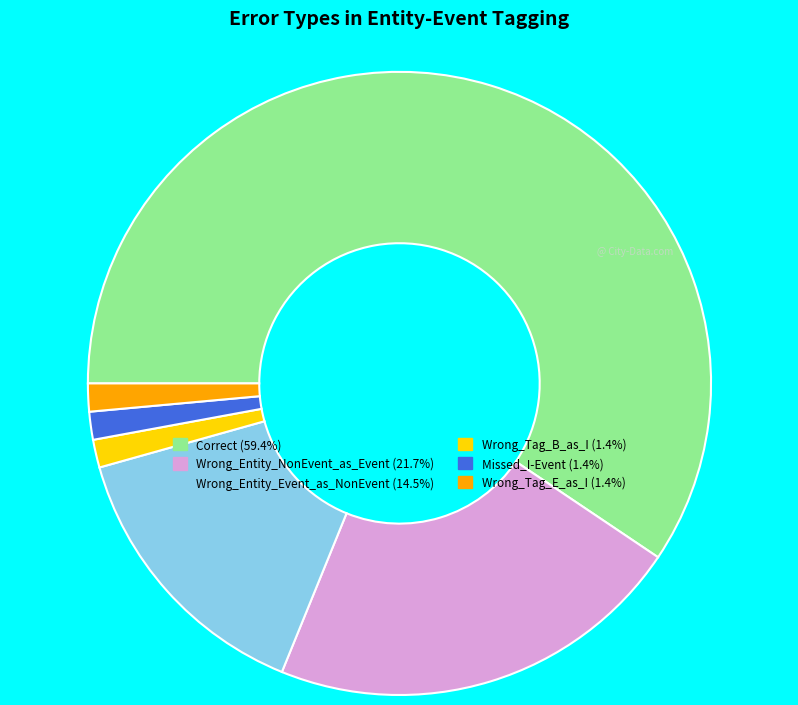

How many segments does this pie chart have?

6